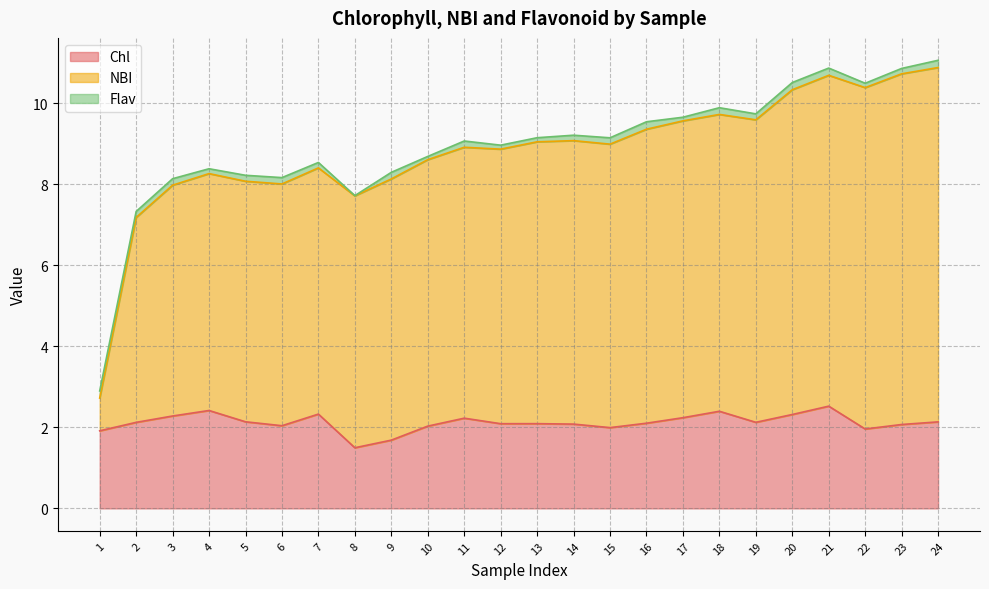

Does the chart display data point markers on the line(s)?

No